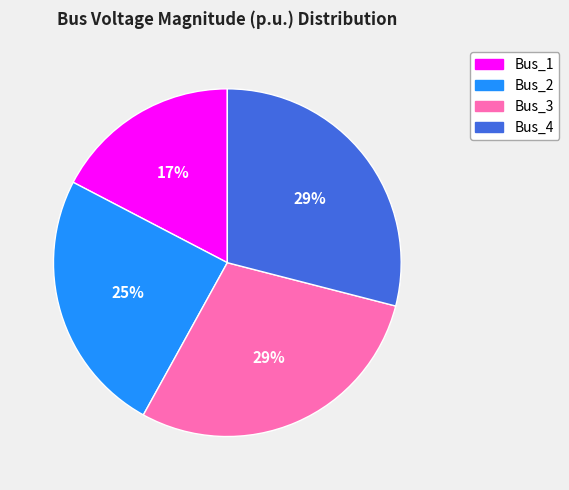

True or false: Bus_3 accounts for 29% of the total.

True